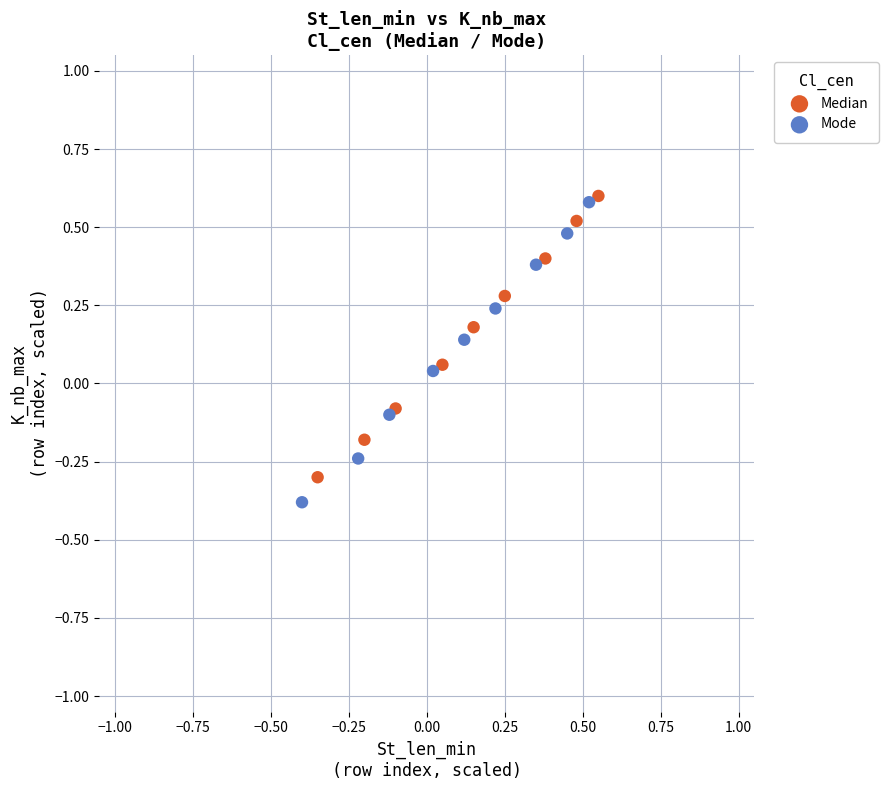

Which series has the widest spread of Y values?

Mode